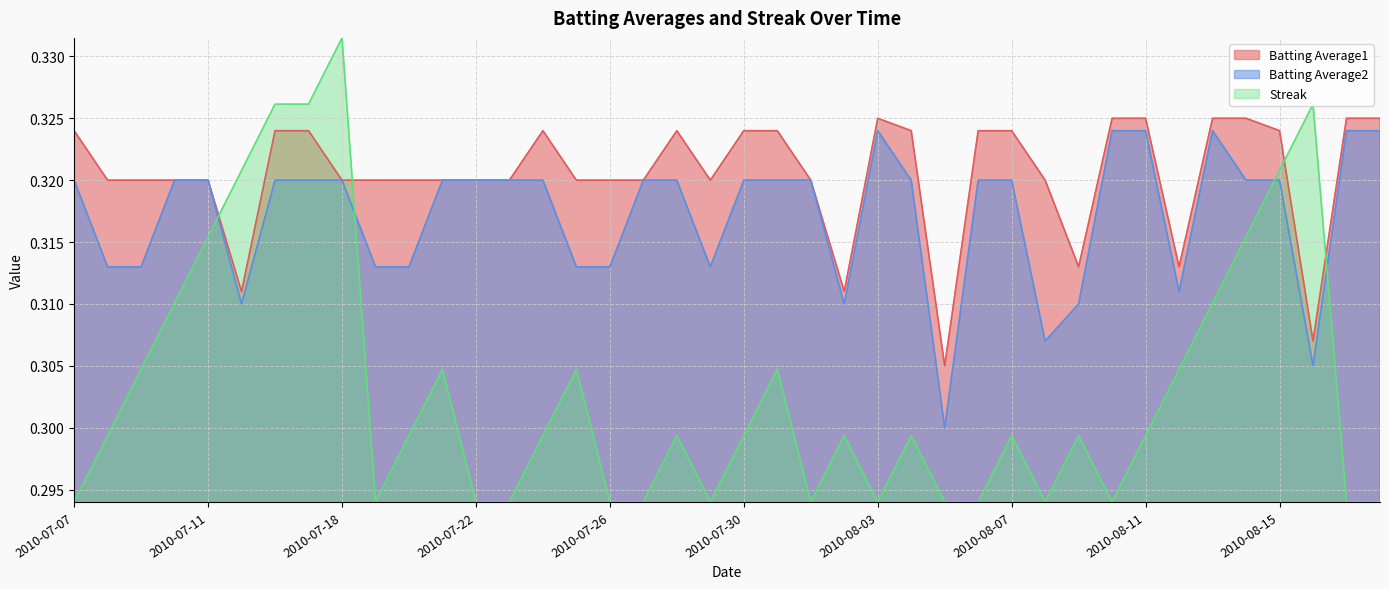

List the series in order of their peak value, lowest first.

Batting Average2, Batting Average1, Streak